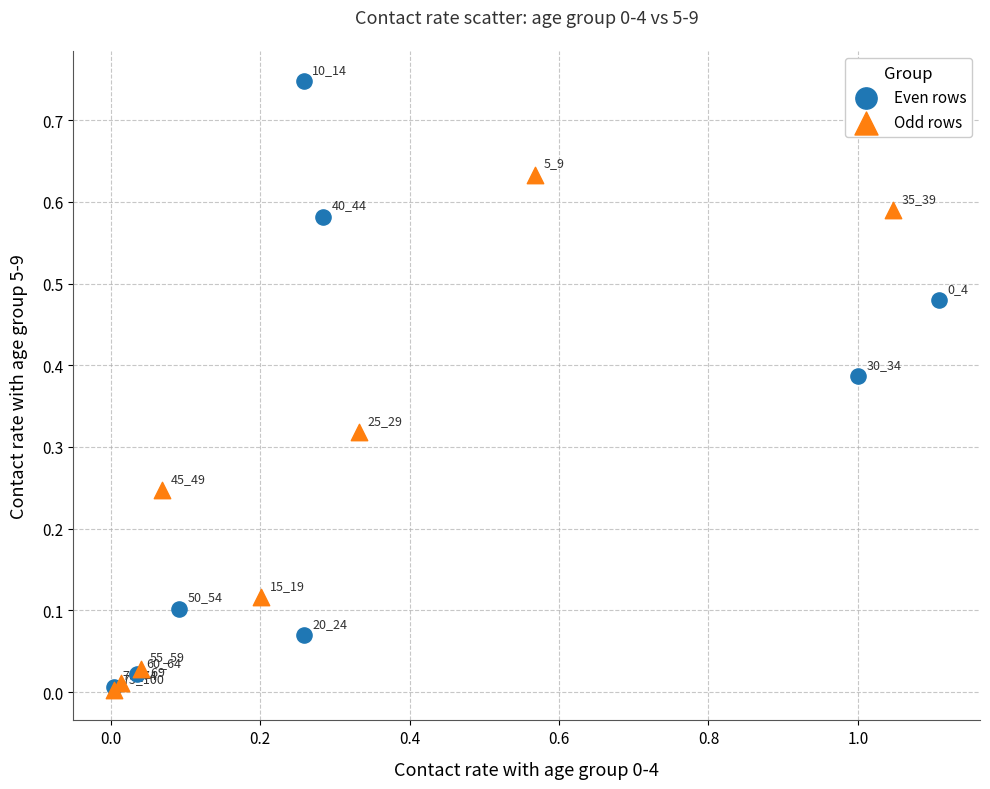

Which series contains the highest Y value?

Even rows